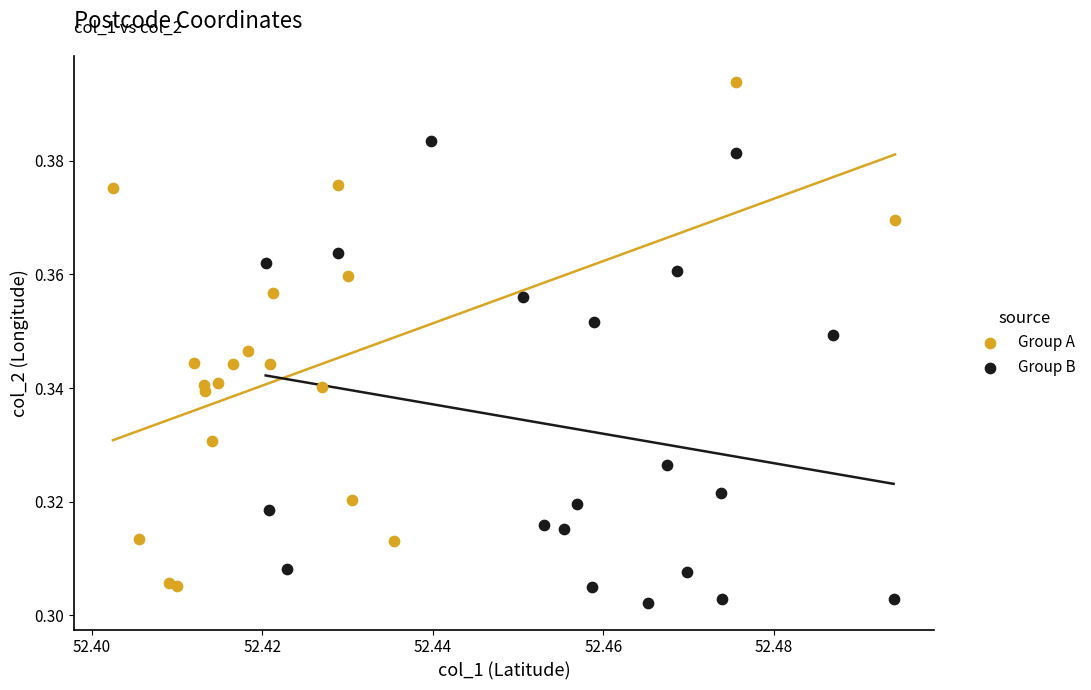

Which series contains the highest Y value?

Group A